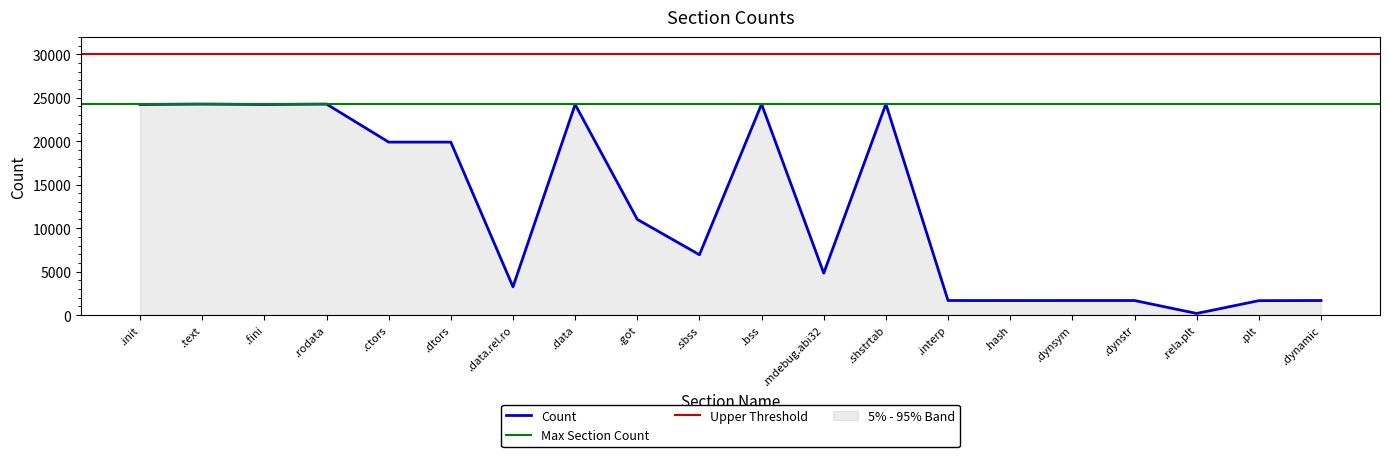

What is the approximate value at .fini, to the nearest 50?

24250